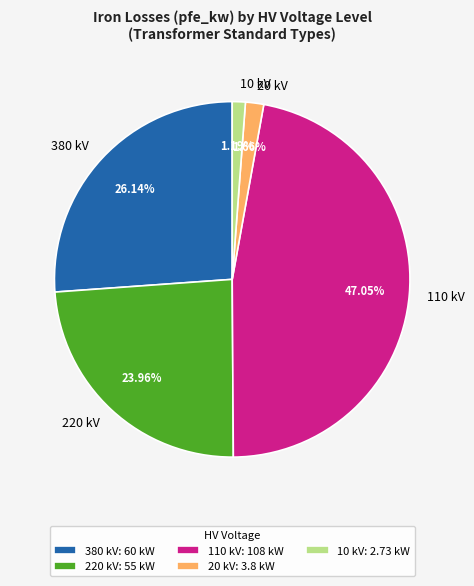

What is the ratio of the value at 220 to the value at 10?

20.1